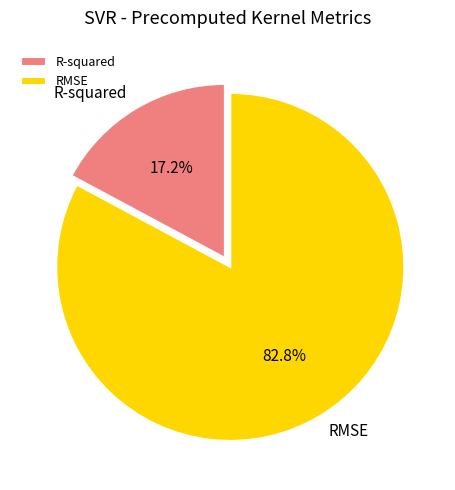

To the nearest percent, what is the combined percentage of RMSE and R-squared?

100%